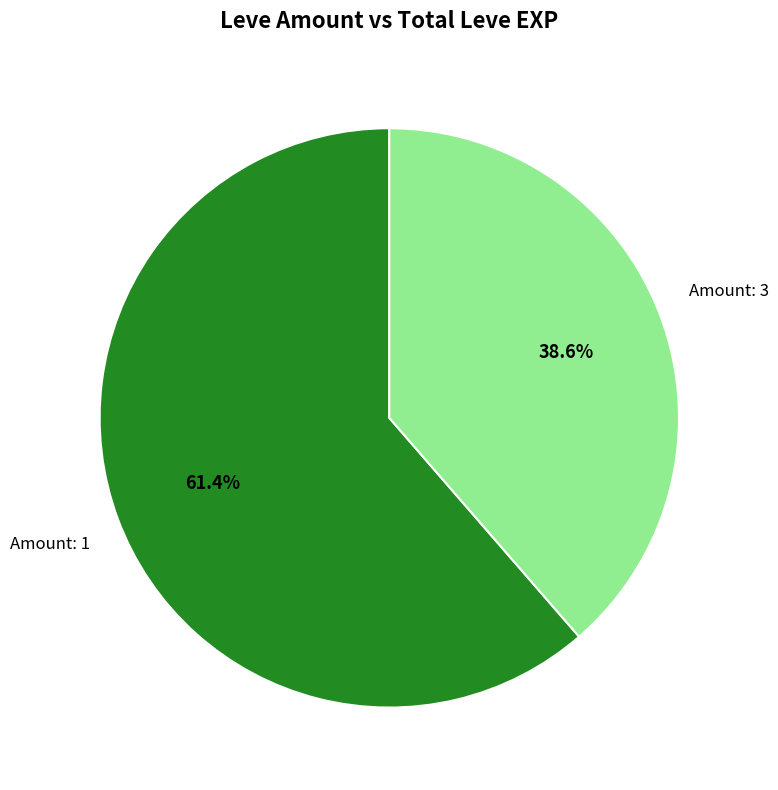

Does any single category account for the majority?

Yes